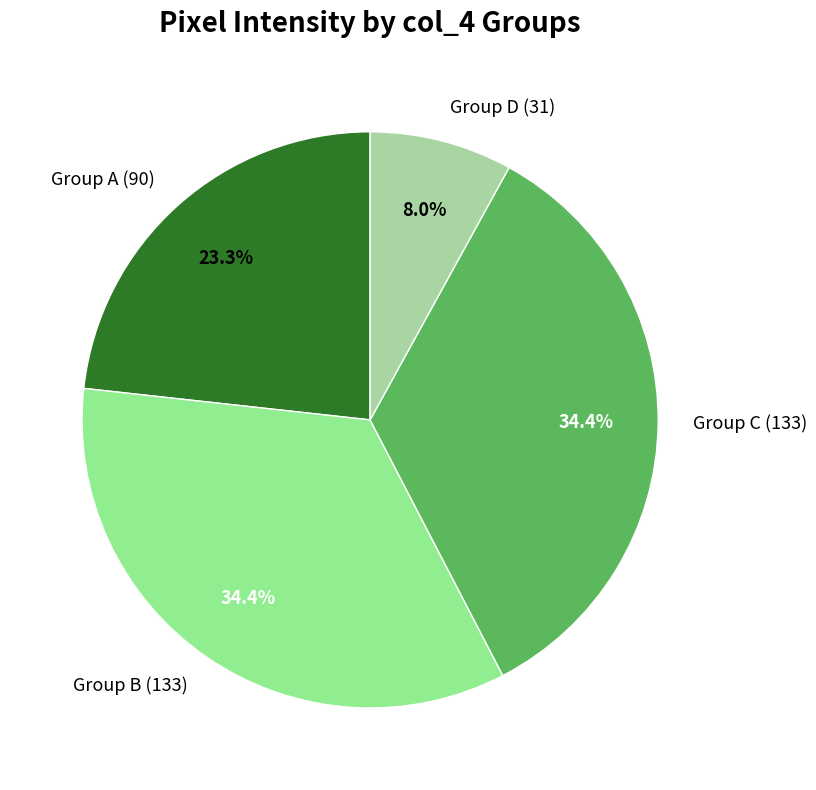

Is there any slice that represents more than half of the pie?

No